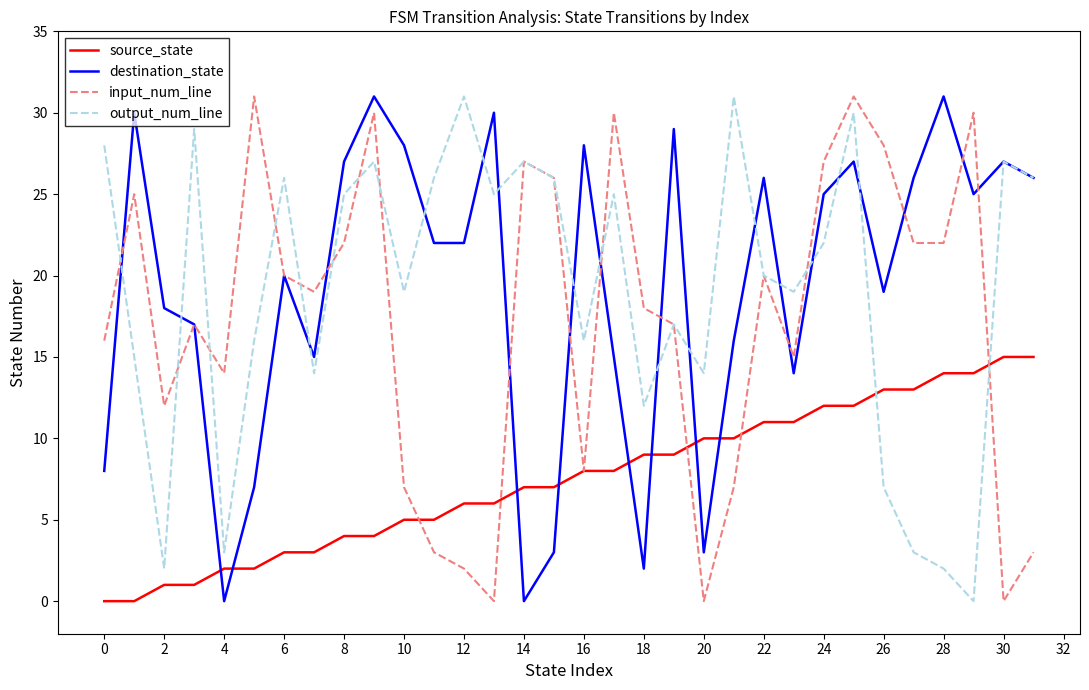

What is the maximum value shown in the chart?

31